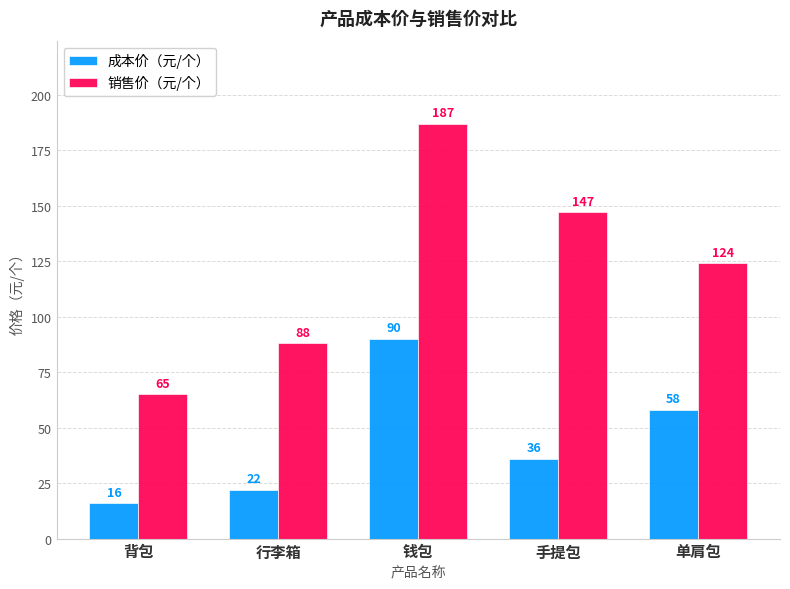

What is the spread (max minus min) of values at 手提包?

111